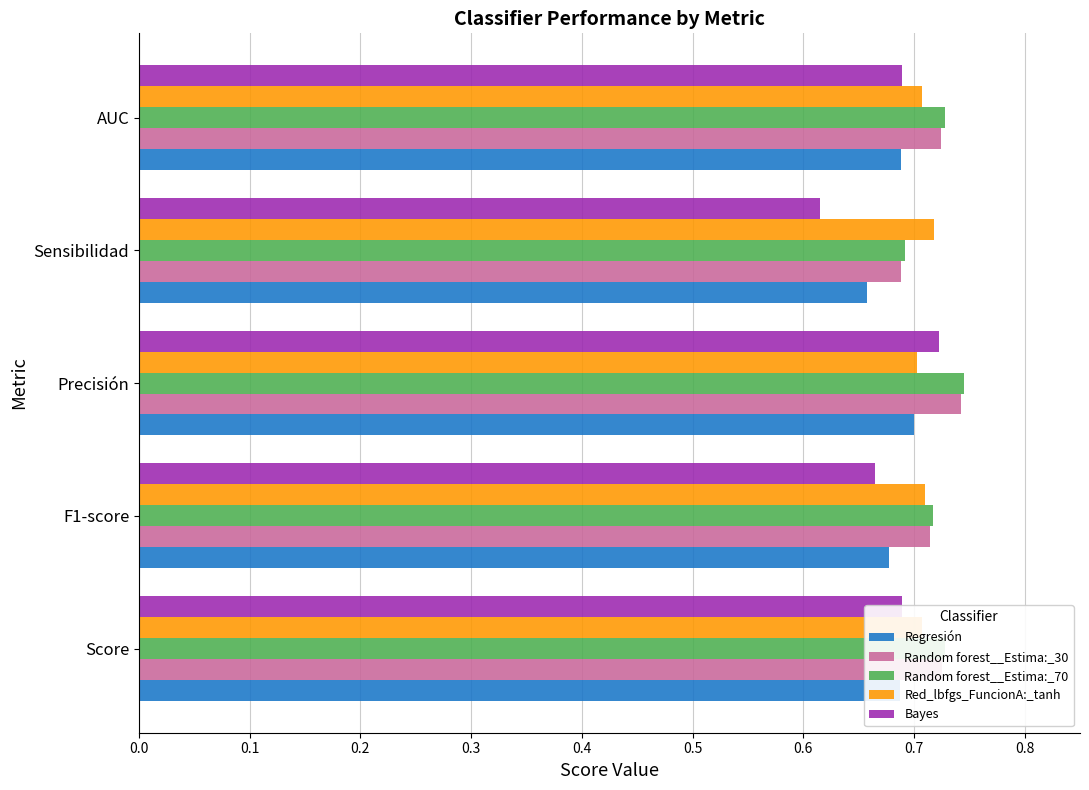

At which label does Random forest__Estima:_70 reach its minimum?

Sensibilidad